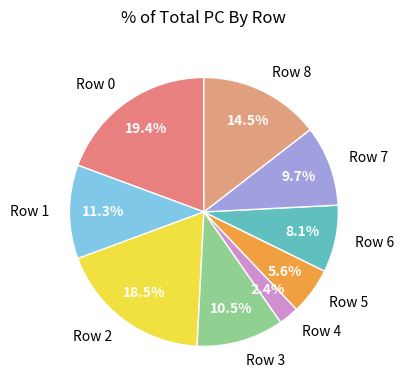

Which slice is the smallest?

Row 4